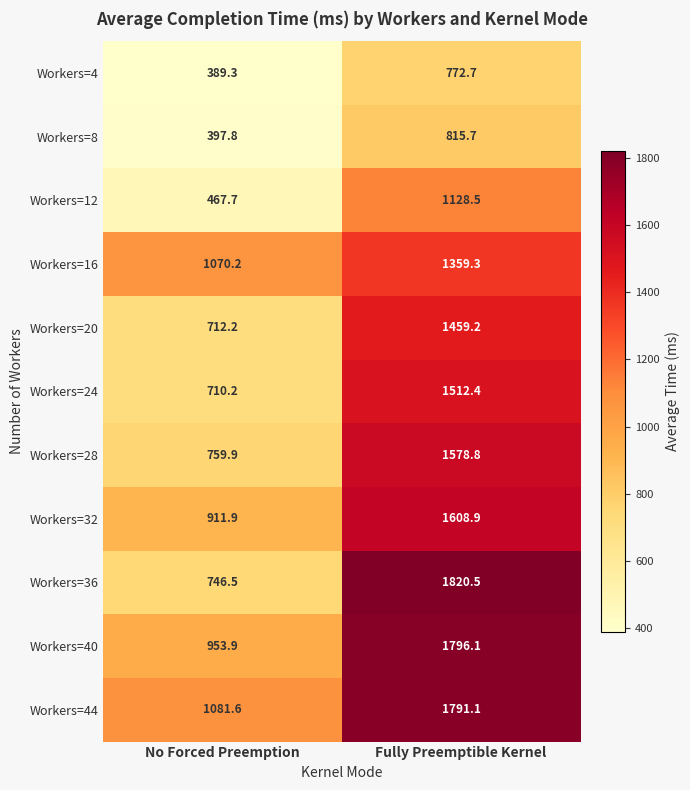

What is the greatest value displayed?

1820.5